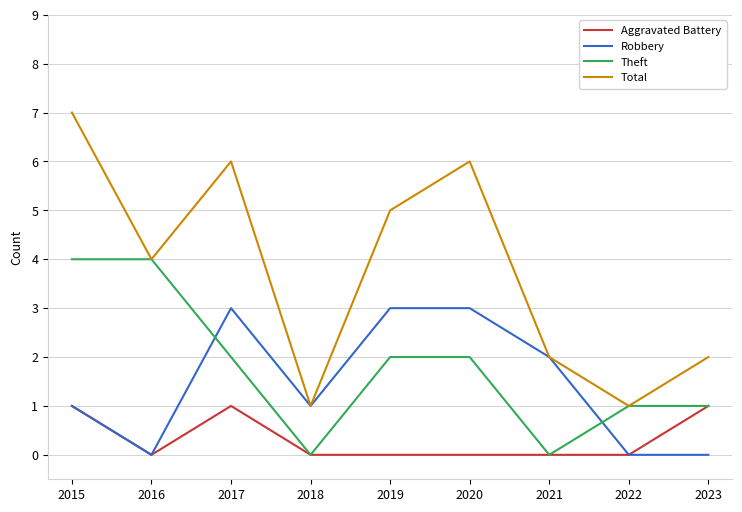

What is the difference between the Robbery values at 2021 and 2018?

1